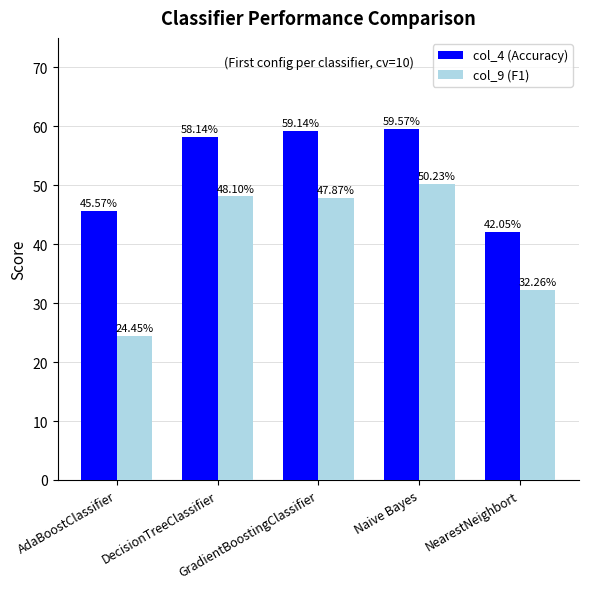

Does the chart contain stacked bars?

No